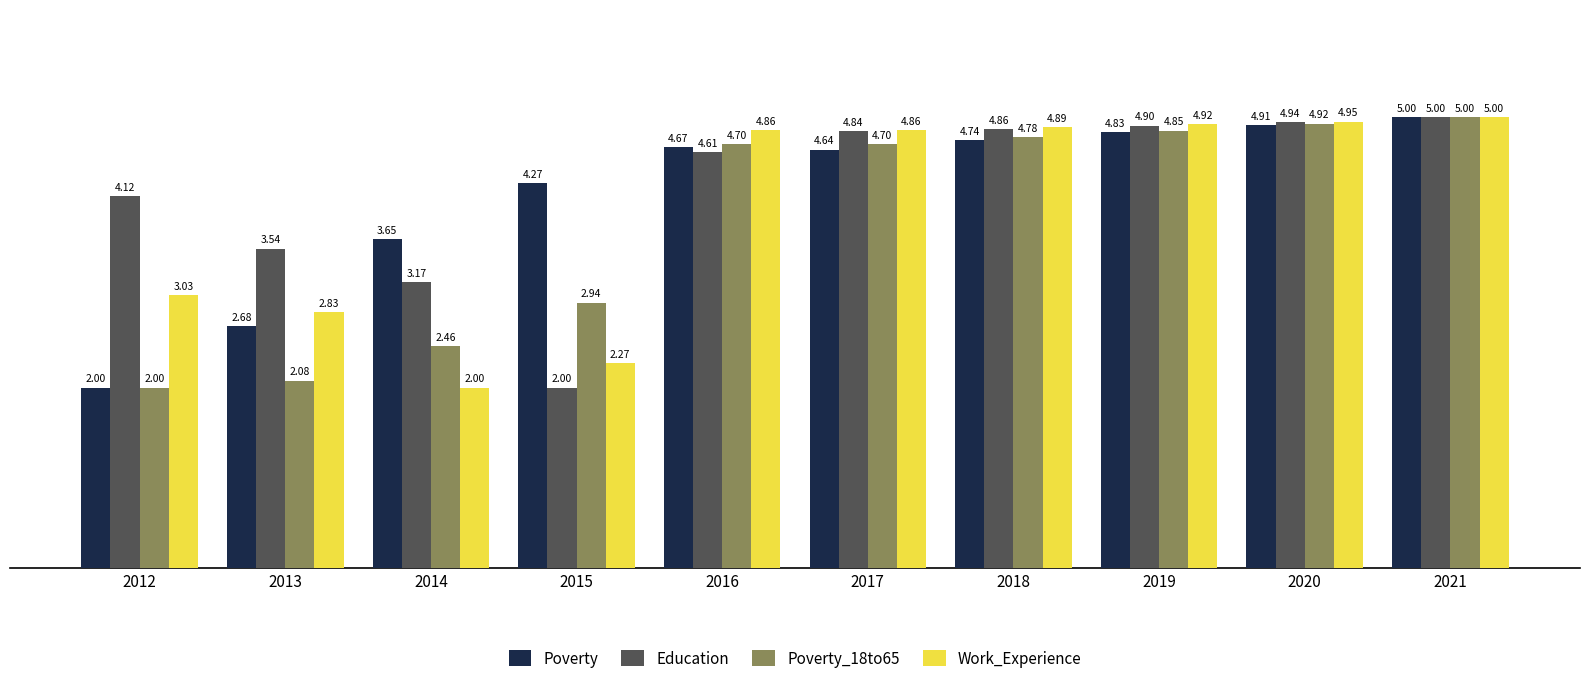

Between 2012 and 2016, which series saw the biggest shift?

Poverty_18to65